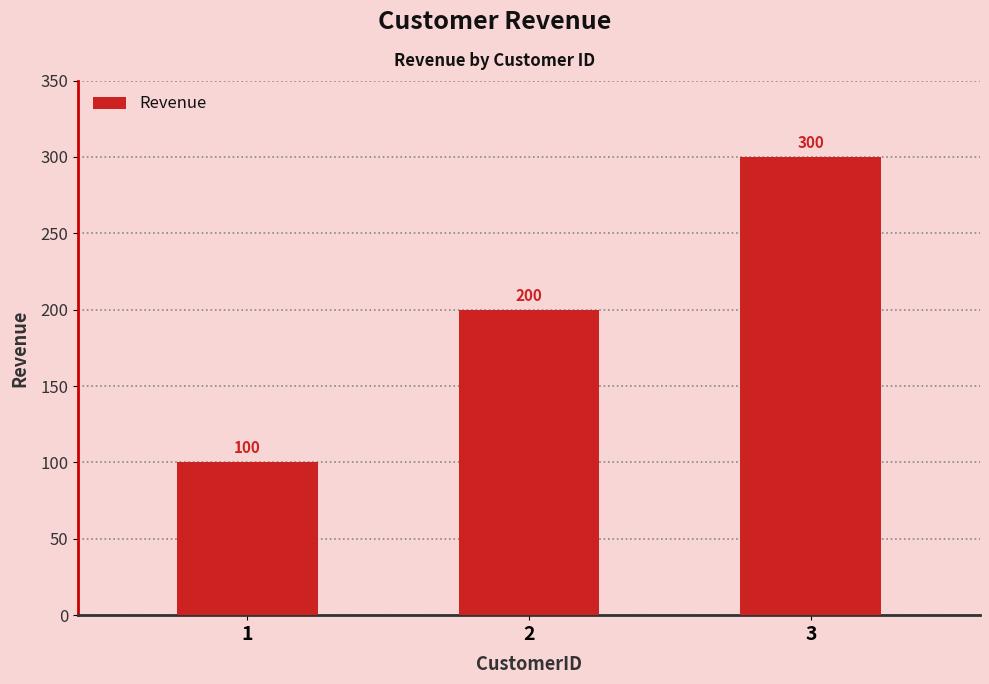

Which has a higher value, 3 or 1?

3